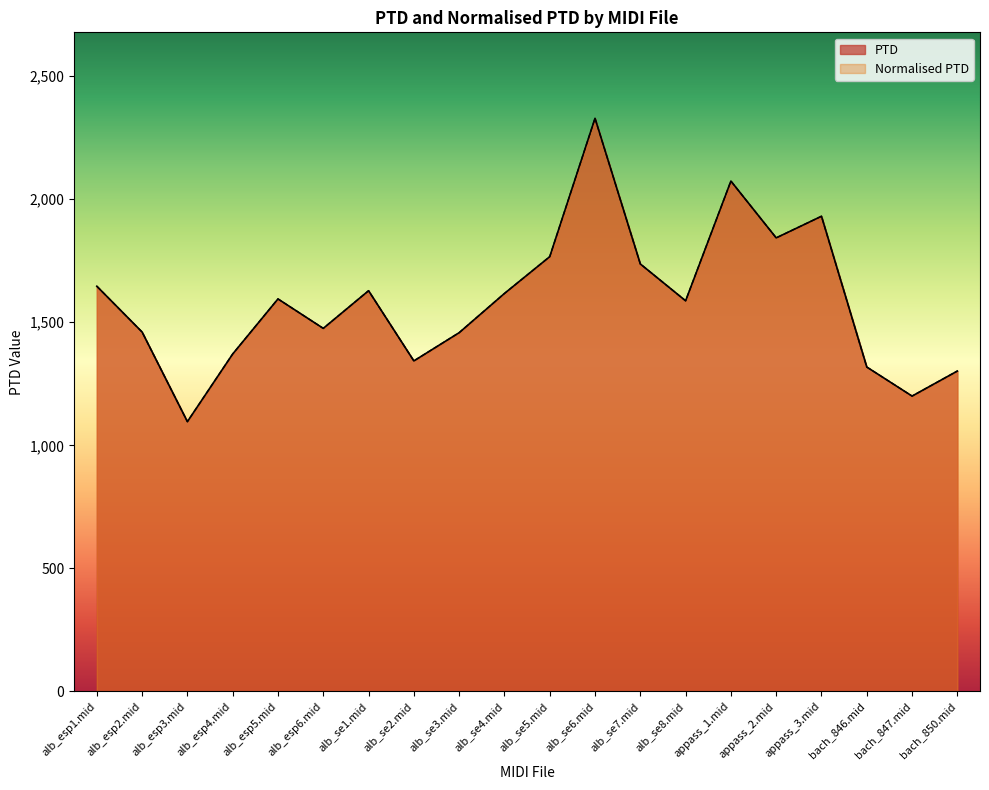

What is the label of the 2nd point from the right?

bach_847.mid